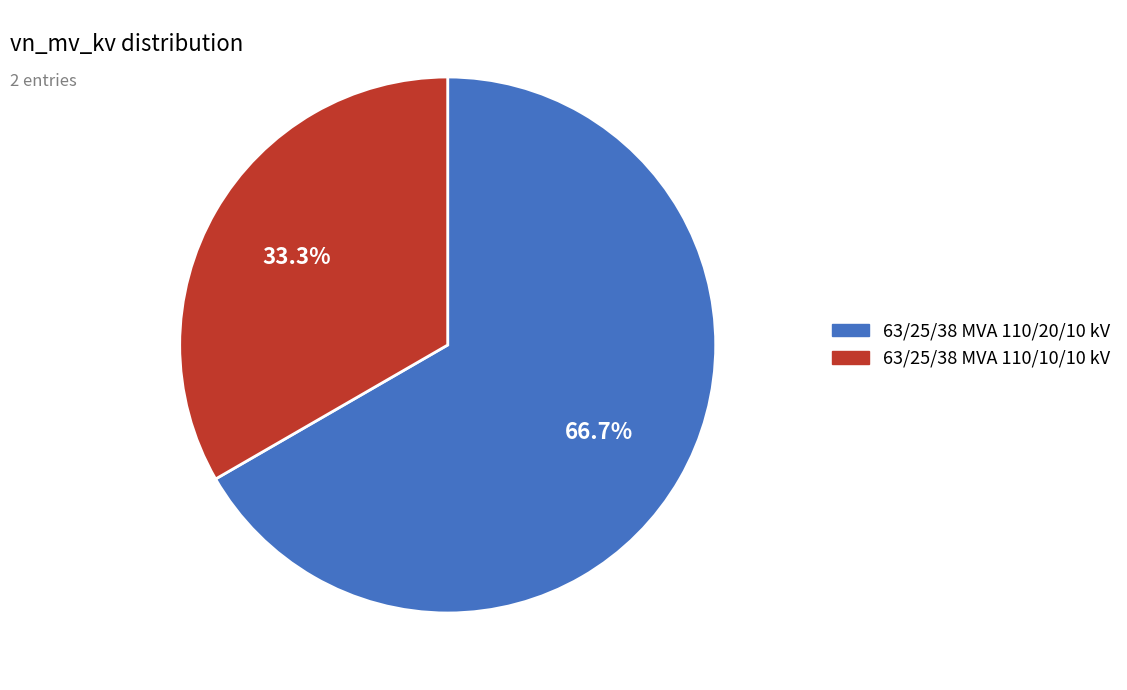

To the nearest percent, what is the combined percentage of 63/25/38 MVA 110/20/10 kV and 63/25/38 MVA 110/10/10 kV?

100%